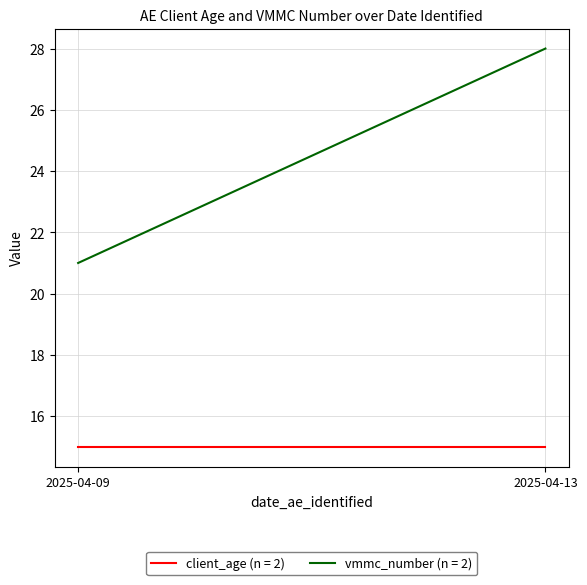

What is the value of the client_age point at the 1st from the left?

15